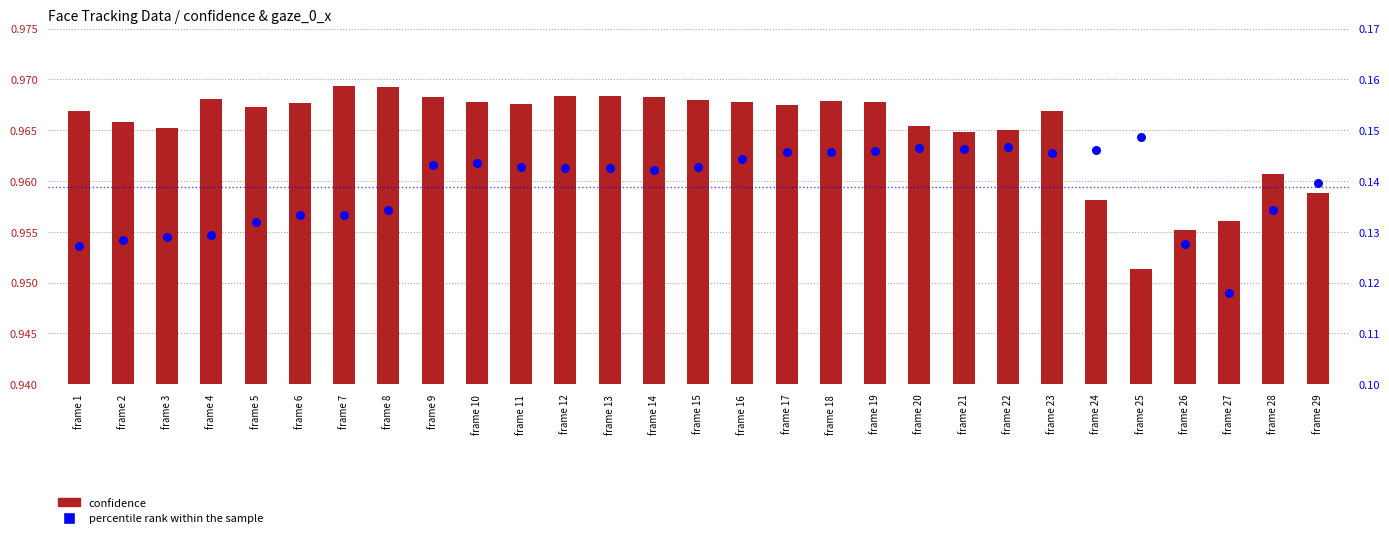

What is the total value across all series at frame 13?

1.1